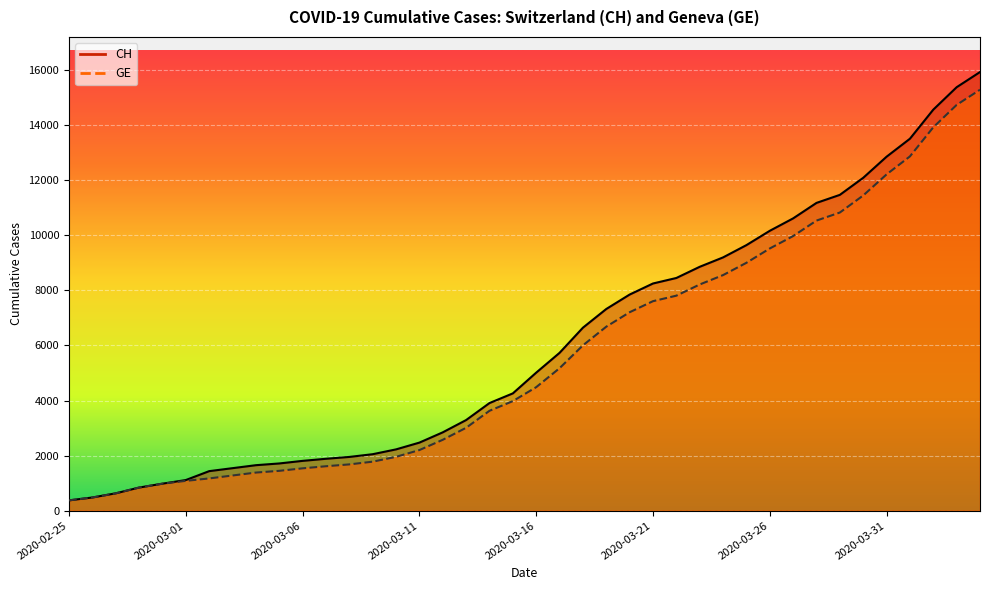

True or false: CH has more than 2 points higher than both neighbors.

False